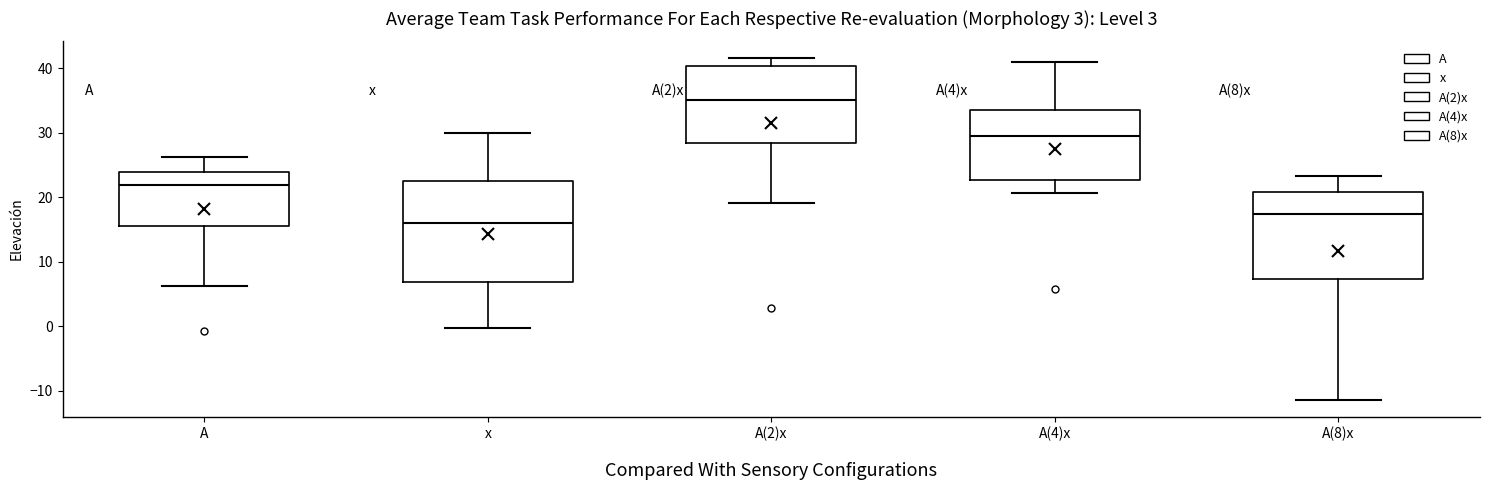

Which box is the tallest, from its lower edge to its upper edge?

x